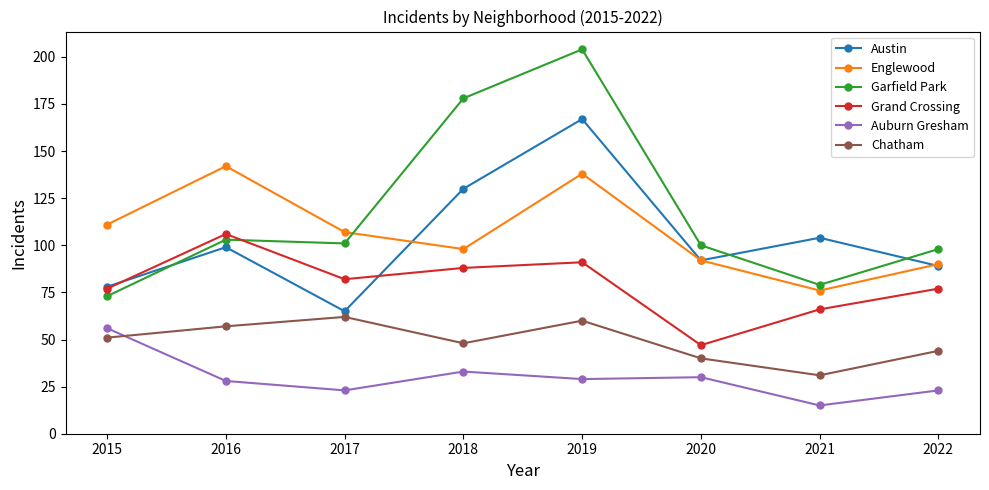

Reading left to right, transcribe all the data shown in this chart.

Austin: 2015=78	2016=99	2017=65	2018=130	2019=167	2020=92	2021=104	2022=89
Englewood: 2015=111	2016=142	2017=107	2018=98	2019=138	2020=92	2021=76	2022=90
Garfield Park: 2015=73	2016=103	2017=101	2018=178	2019=204	2020=100	2021=79	2022=98
Grand Crossing: 2015=77	2016=106	2017=82	2018=88	2019=91	2020=47	2021=66	2022=77
Auburn Gresham: 2015=56	2016=28	2017=23	2018=33	2019=29	2020=30	2021=15	2022=23
Chatham: 2015=51	2016=57	2017=62	2018=48	2019=60	2020=40	2021=31	2022=44